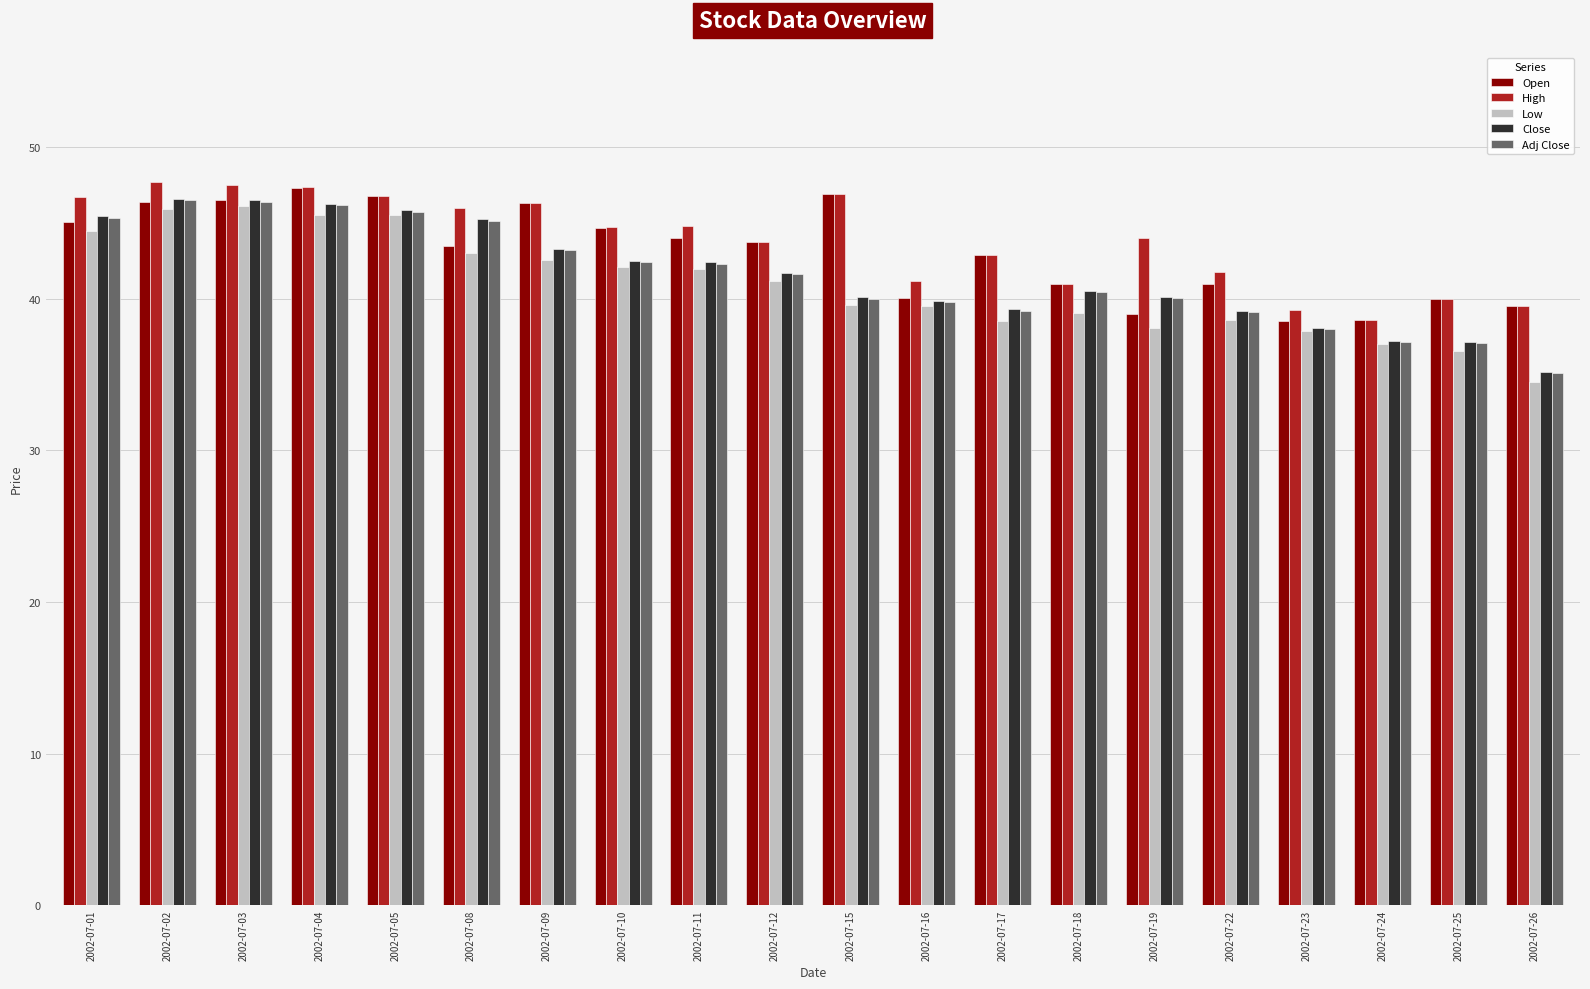

Which series has the largest total across all categories?

High